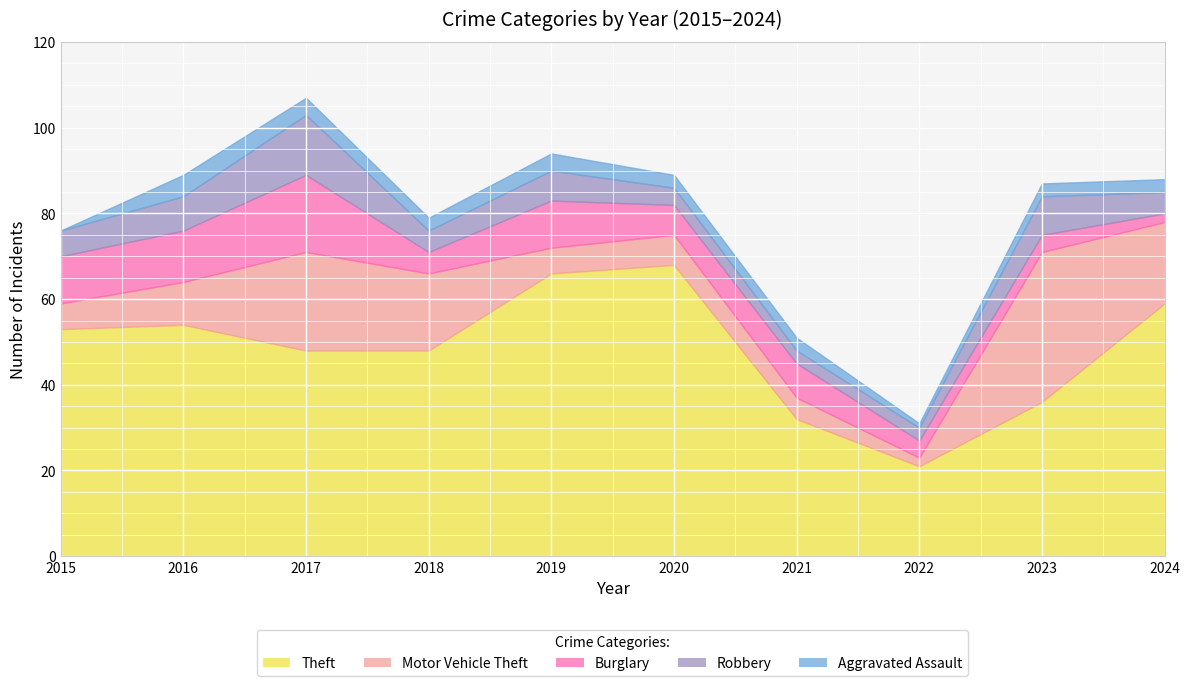

What is the difference between the maximum and minimum values in the Robbery series?

11